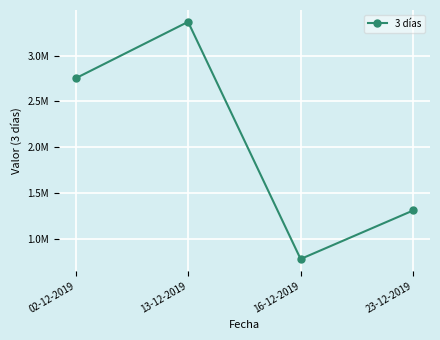

Does the chart display data point markers on the line(s)?

Yes